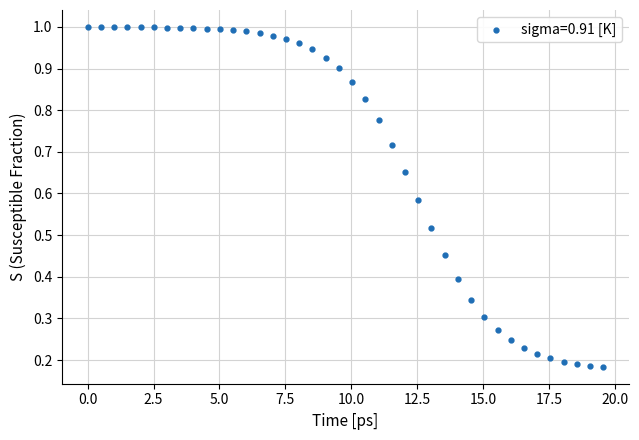

What is the range of X values (max minus min)?

19.6